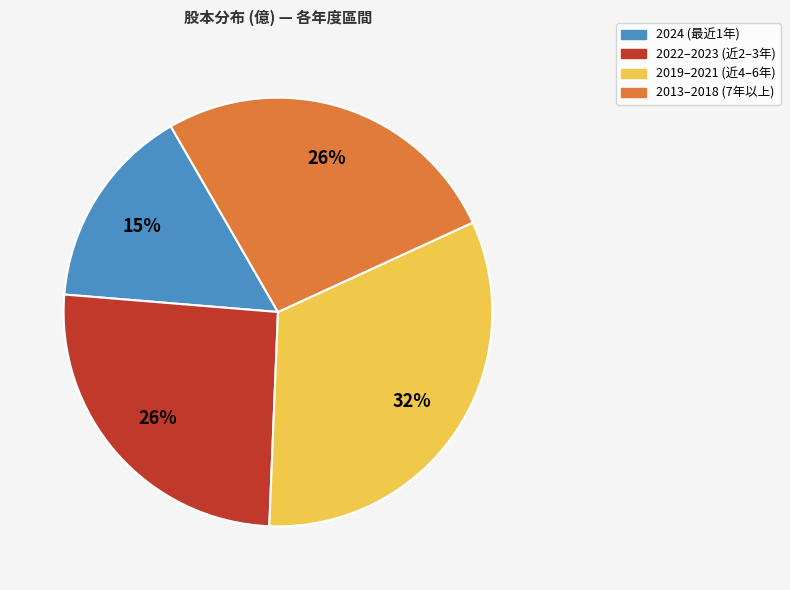

Is there any slice that represents more than half of the pie?

No